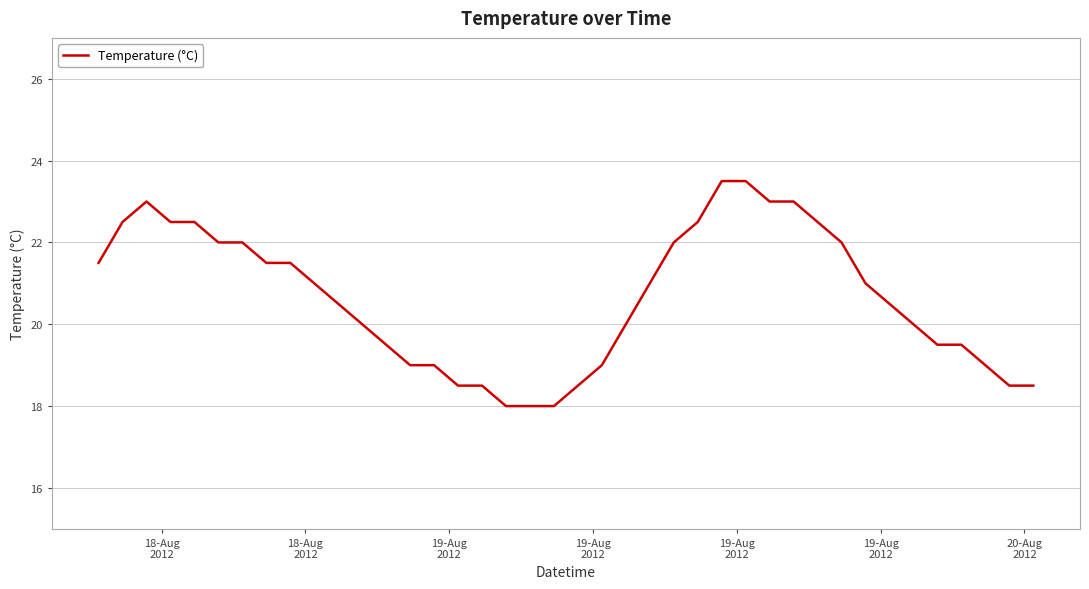

What is the greatest value displayed?

23.5